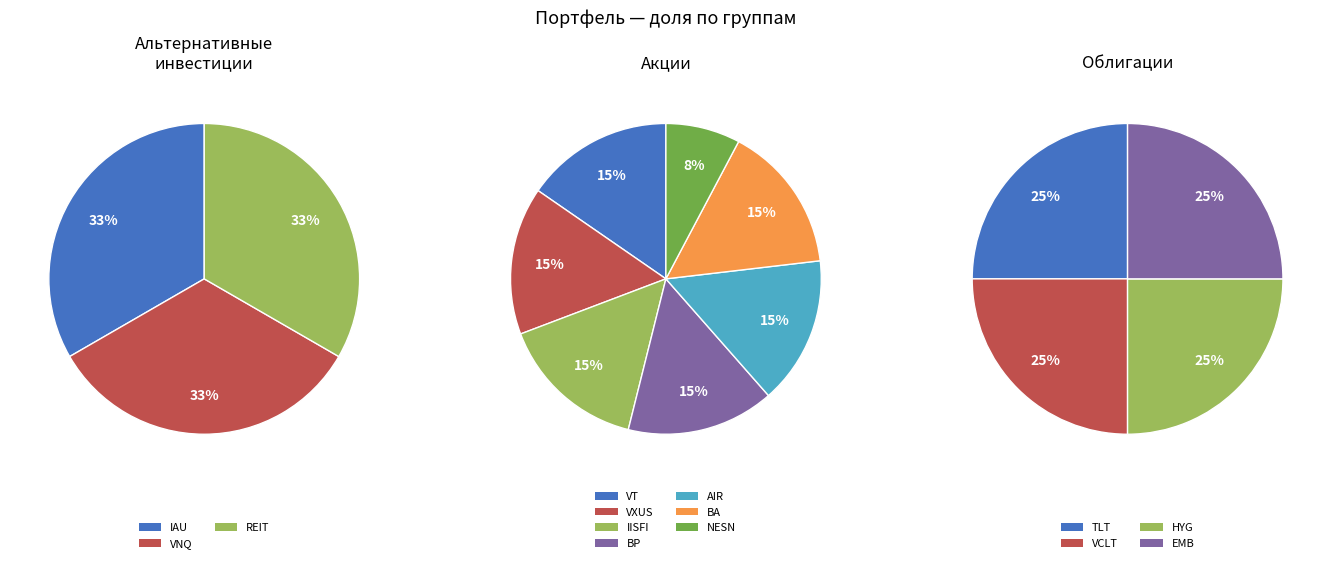

Approximately how many times larger is the value at VXUS compared to BP?

1.0